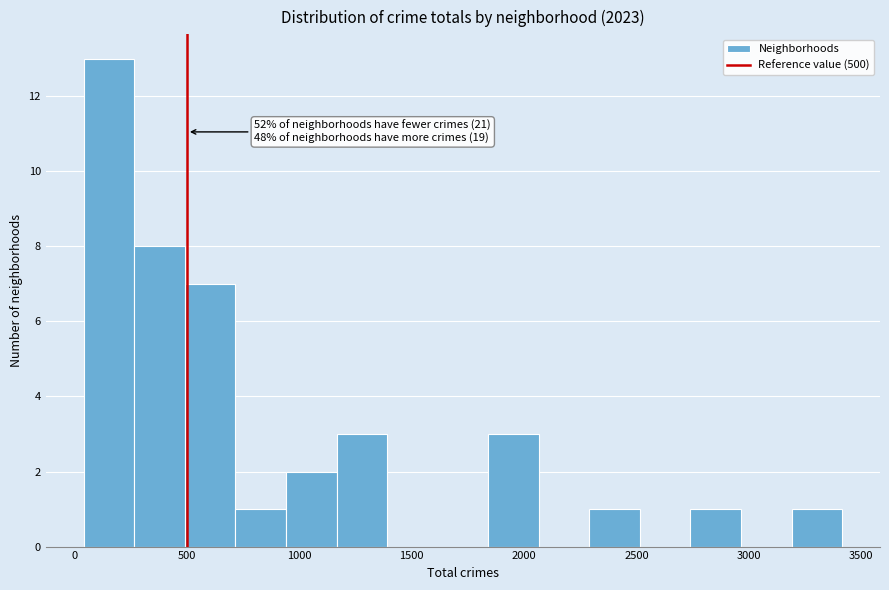

Over which range of the x-axis is the bar tallest?

40 to 265